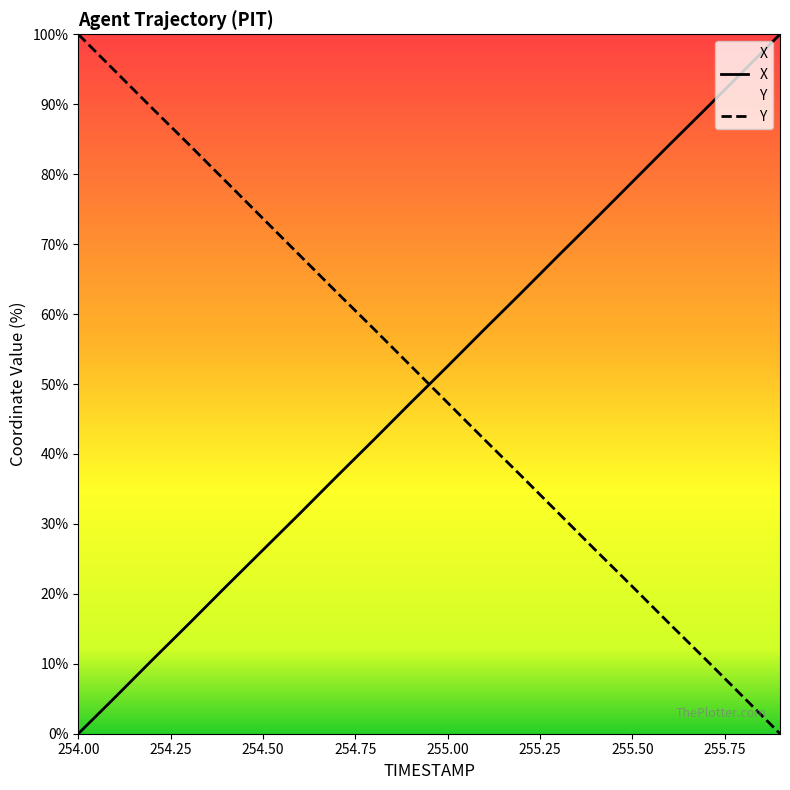

Which series ends up on top after the final intersection of X and Y?

X